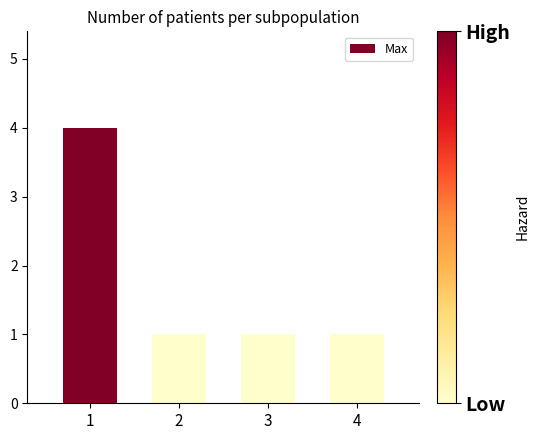

Reading left to right, what are all the values shown in this chart?

4	1	1	1